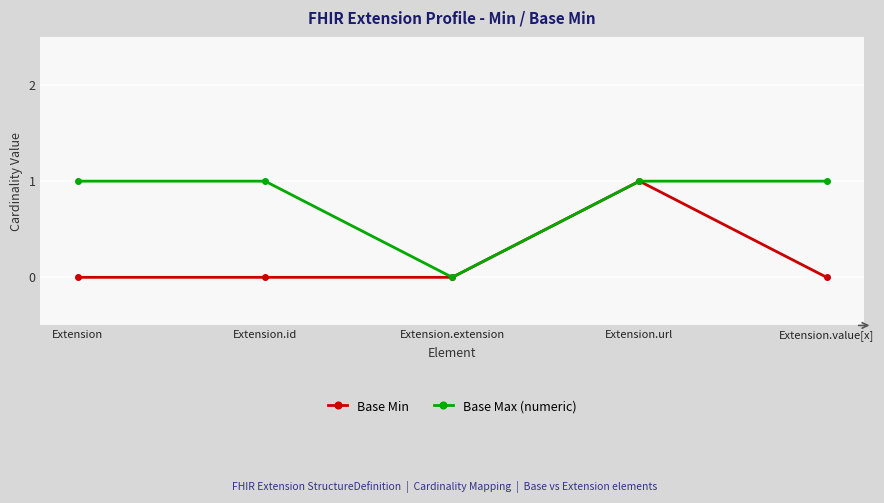

Reading left to right, extract all data points from this chart.

Base Min: 0	0	0	1	0
Base Max (numeric): 1	1	0	1	1